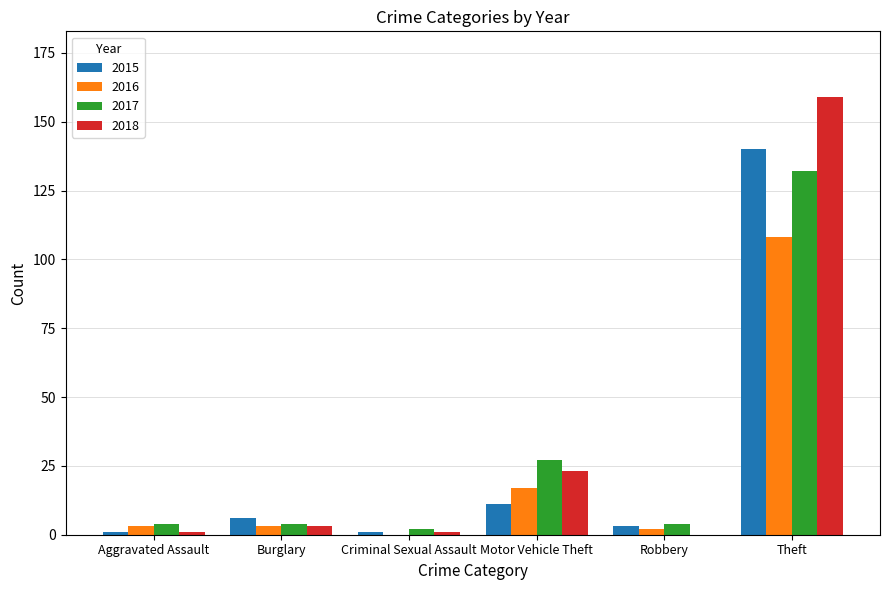

What are all the series names shown in the legend?

2015, 2016, 2017, 2018